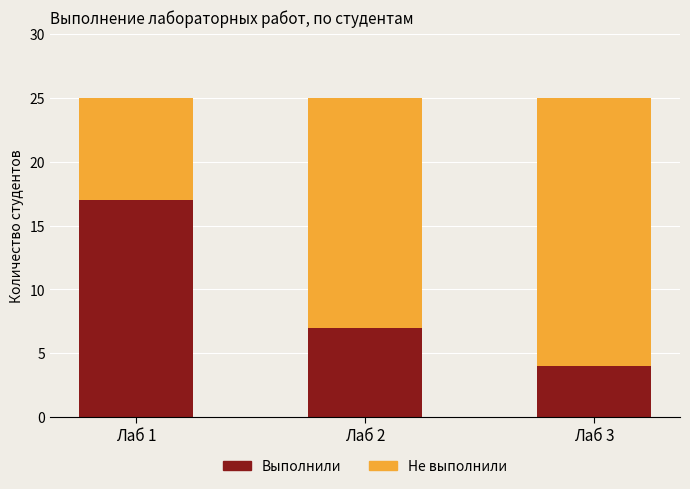

The value of Выполнили at Лаб 3 is 2. True or false?

False